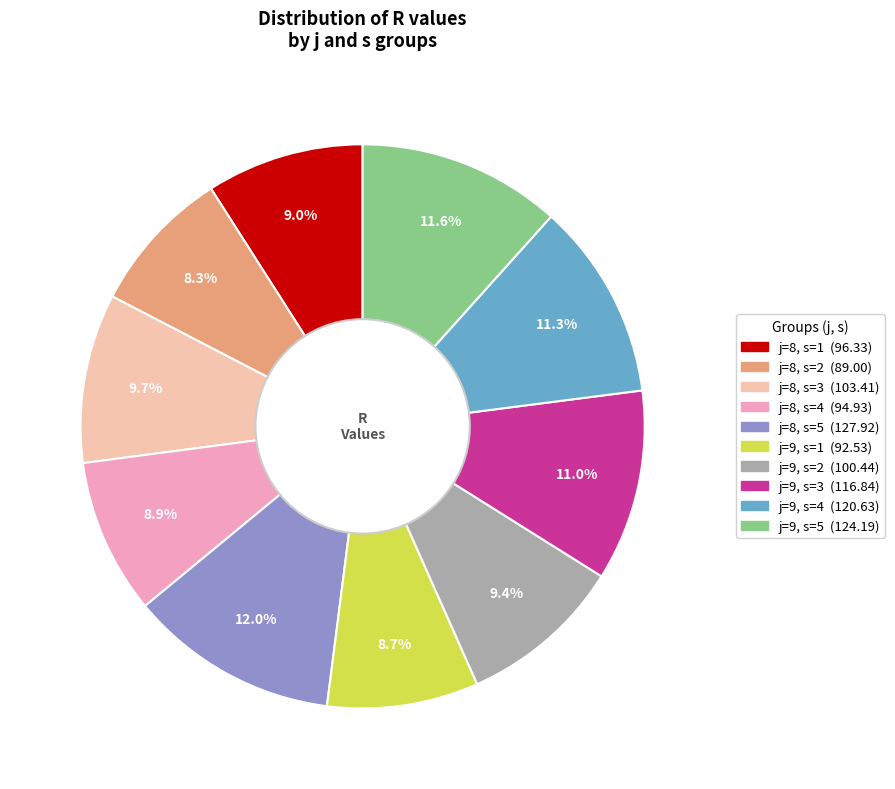

Is there a majority slice in this chart?

No